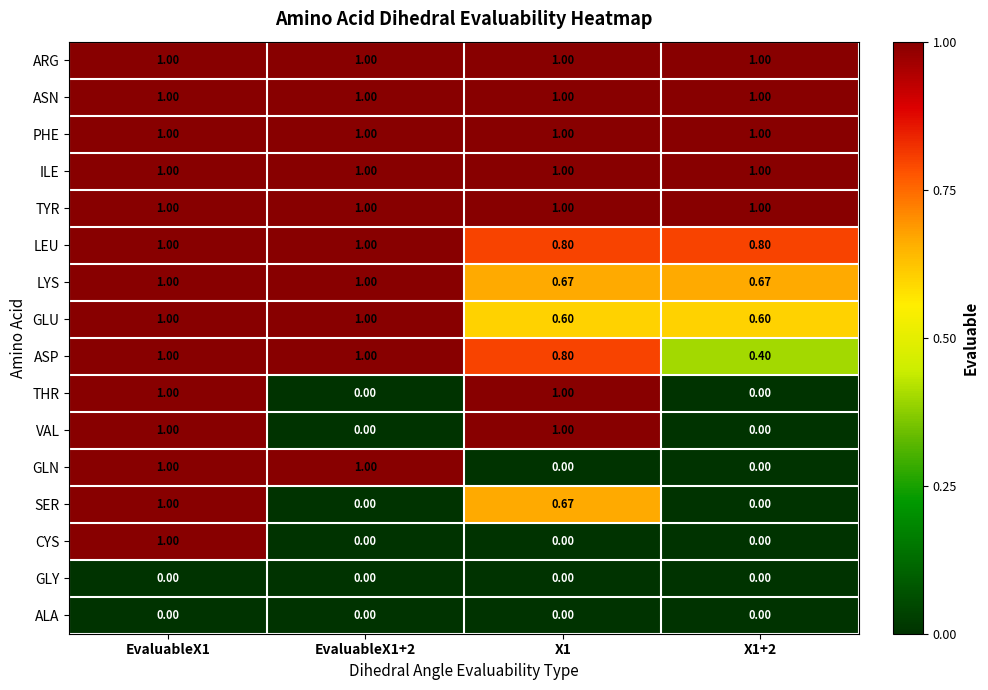

Is the value of LEU at X1 greater than the value of SER at X1+2?

Yes